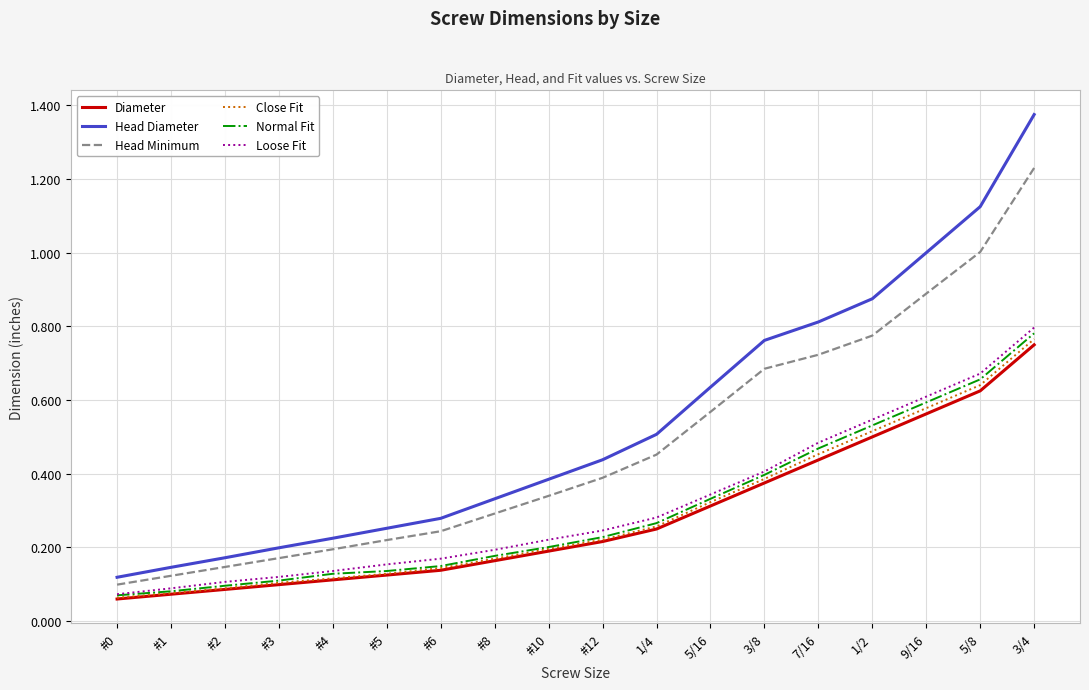

What is the total value across all series at #12?

1.7